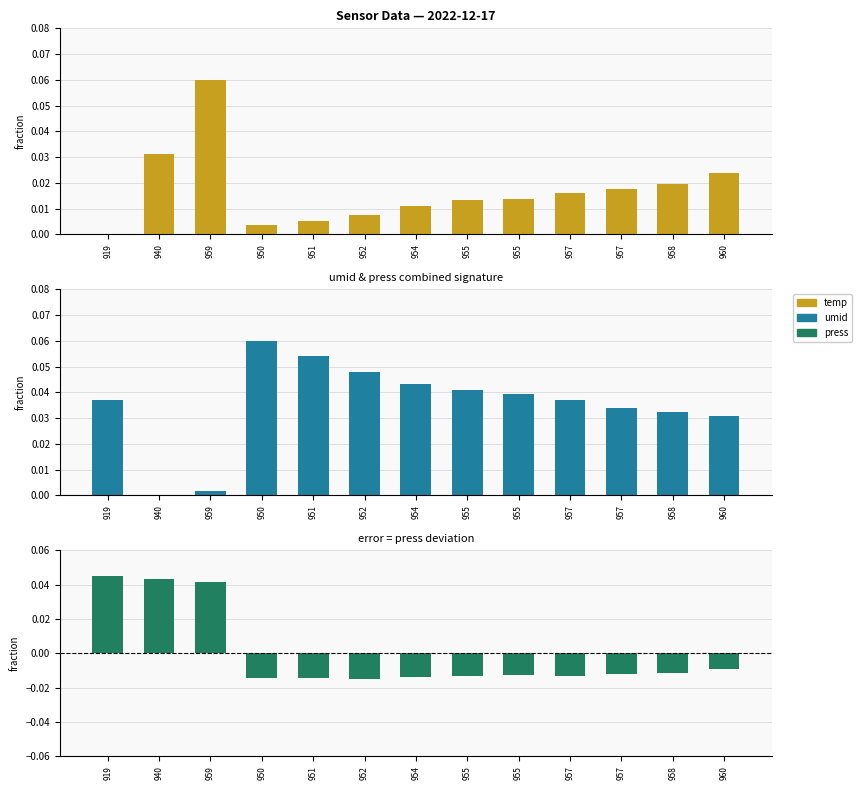

What is the spread (max minus min) of values at 951?

0.1